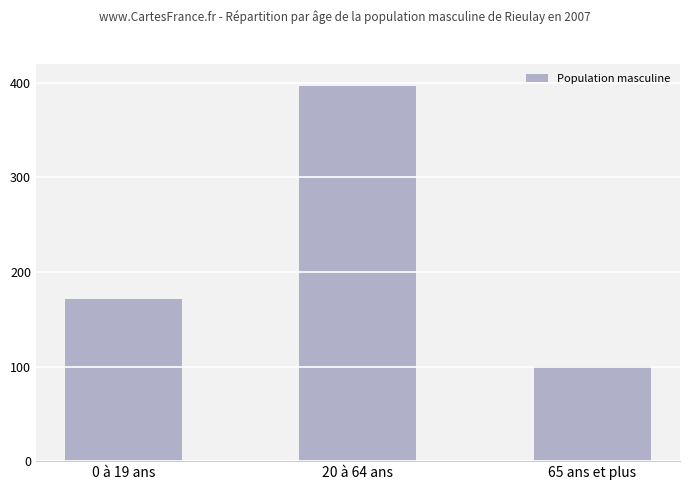

What is the maximum value shown in the chart?

397